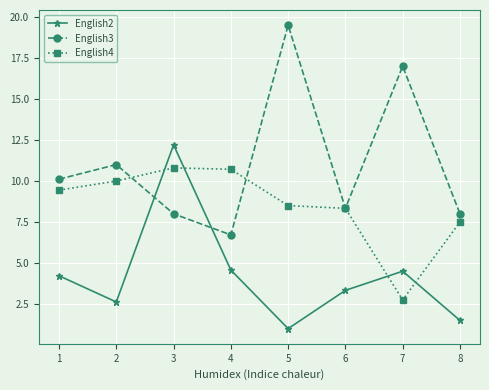

How many intersections are there between English2 and English3?

2